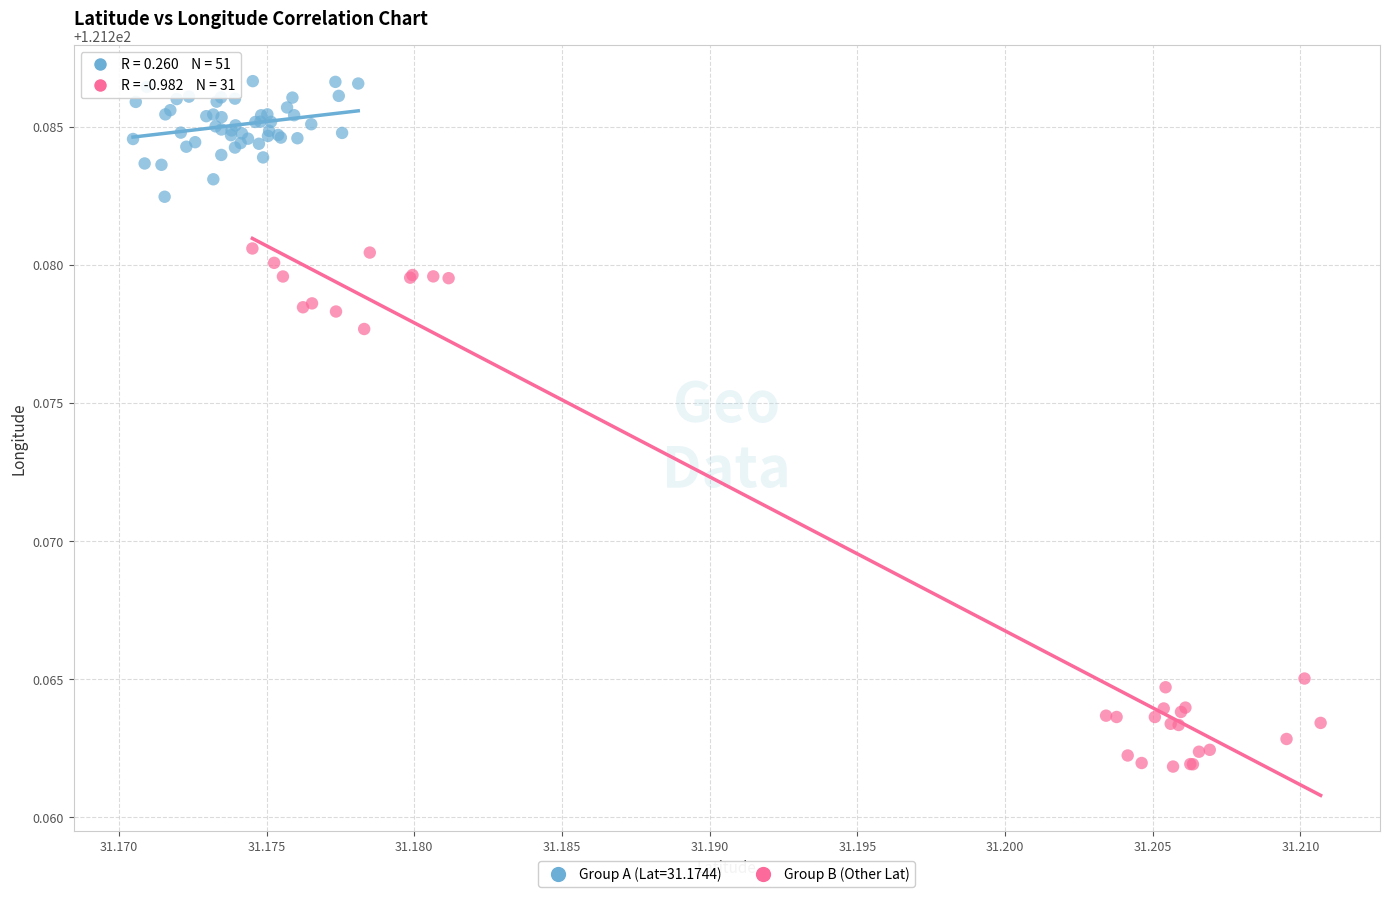

Which series has the widest spread of Y values?

Group B (Other Lat)